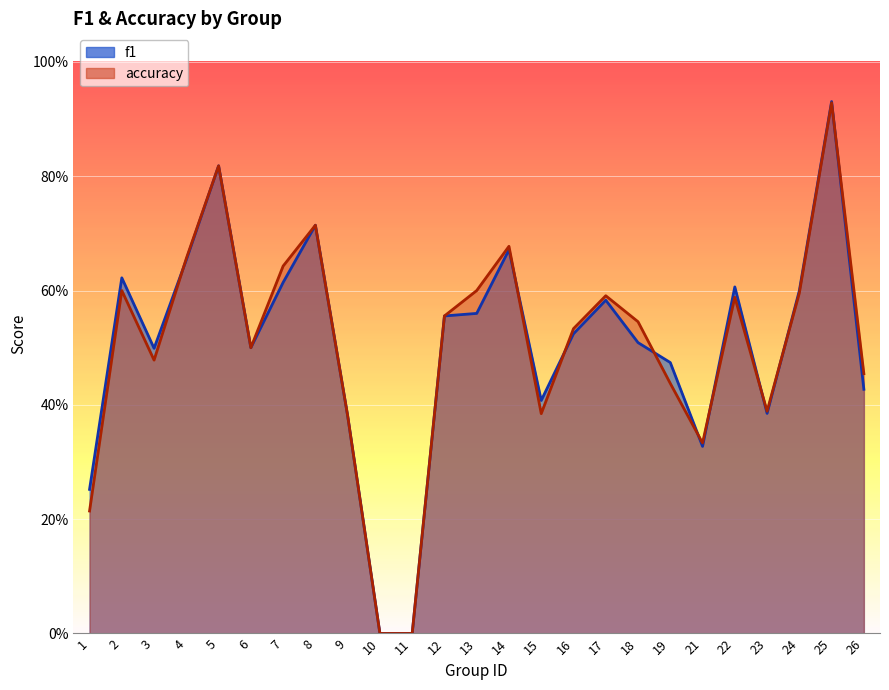

Which category has the lowest value across all series?

10